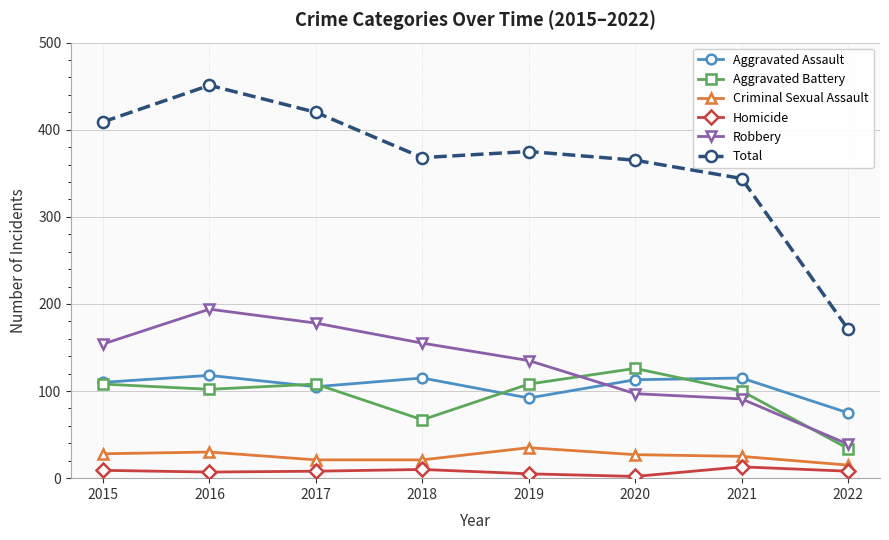

What is the value of the Total point at the 7th from the left?

344